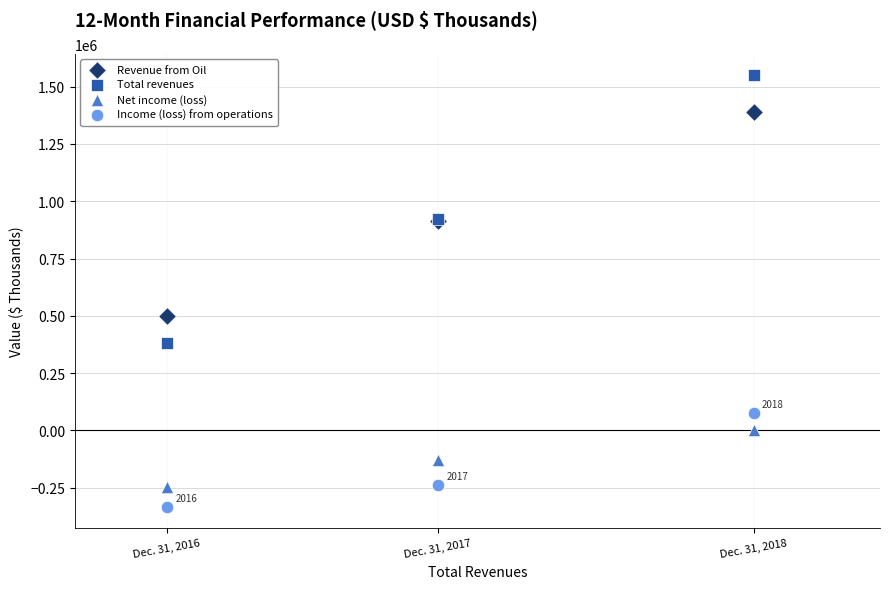

Which series has the widest spread of Y values?

Total revenues